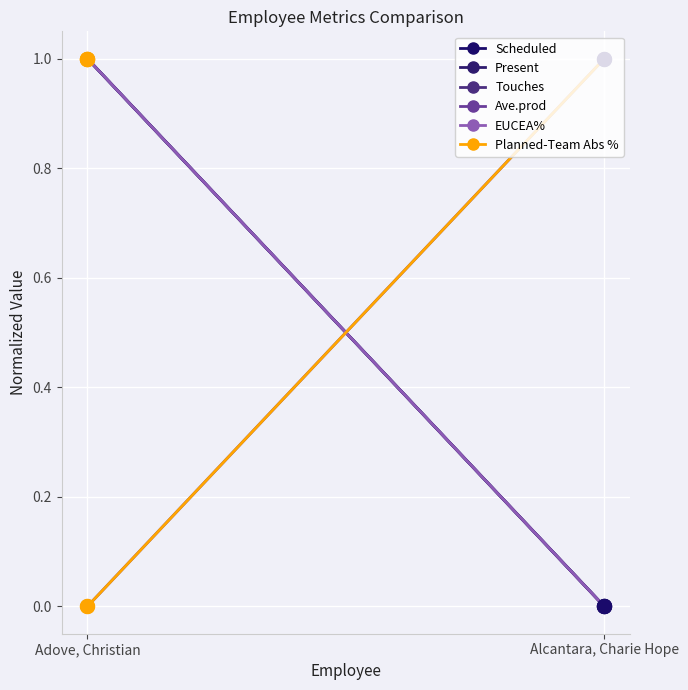

What is the total value across all series at Adove, Christian?

4